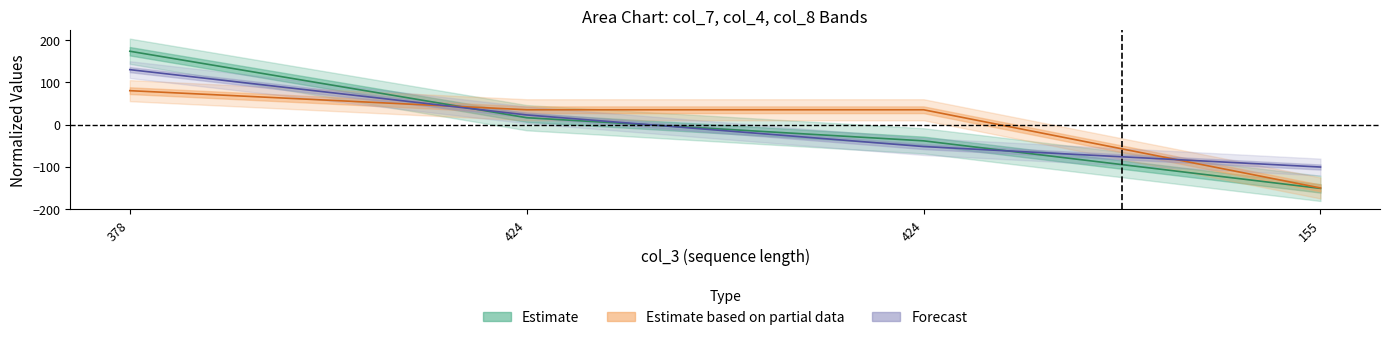

Reading left to right, what are all the values shown in this chart?

174.2	16.2	-38.8	-151.8